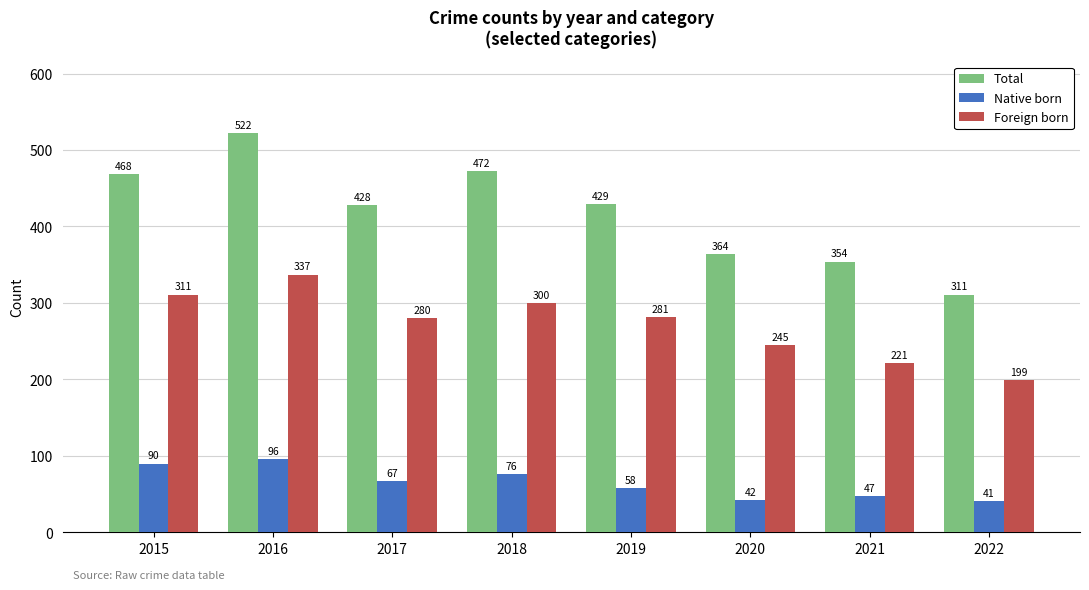

What is the greatest value displayed?

522